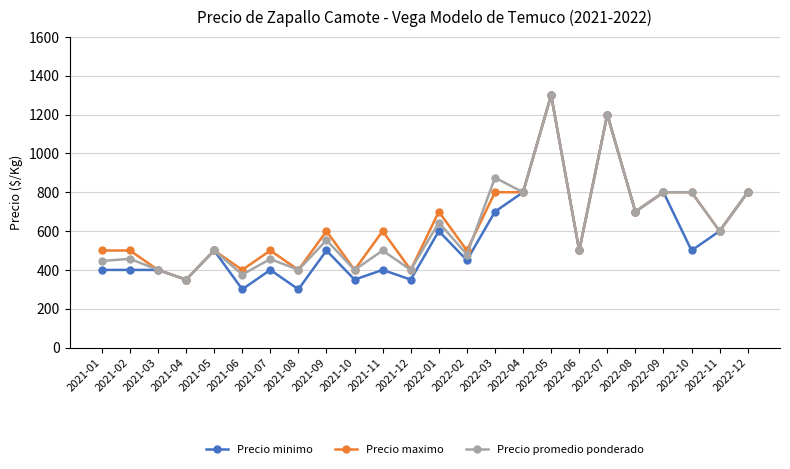

True or false: Precio promedio ponderado has a value of 400 at 2021-12.

True